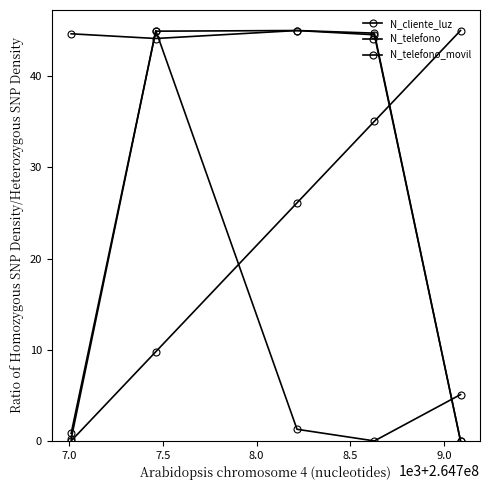

At 8.5, list the series in order from smallest to largest.

N_telefono, N_telefono_movil, N_cliente_luz